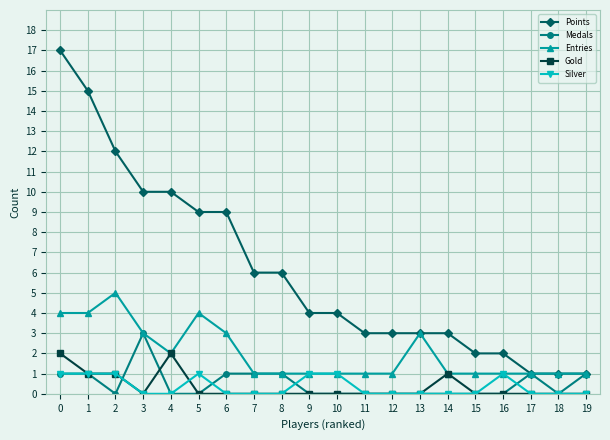

True or false: Silver and Points intersect in this chart.

False